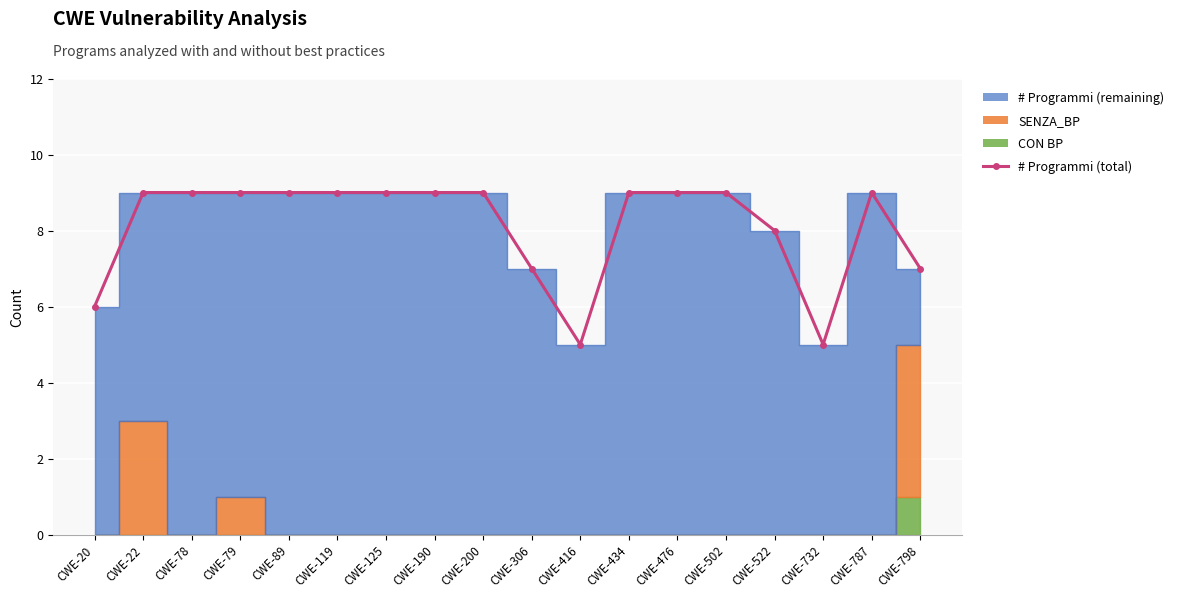

At which label is the value closest to 7?

CWE-306